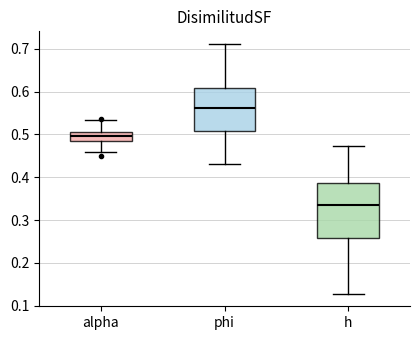

Which box has the highest median line?

phi